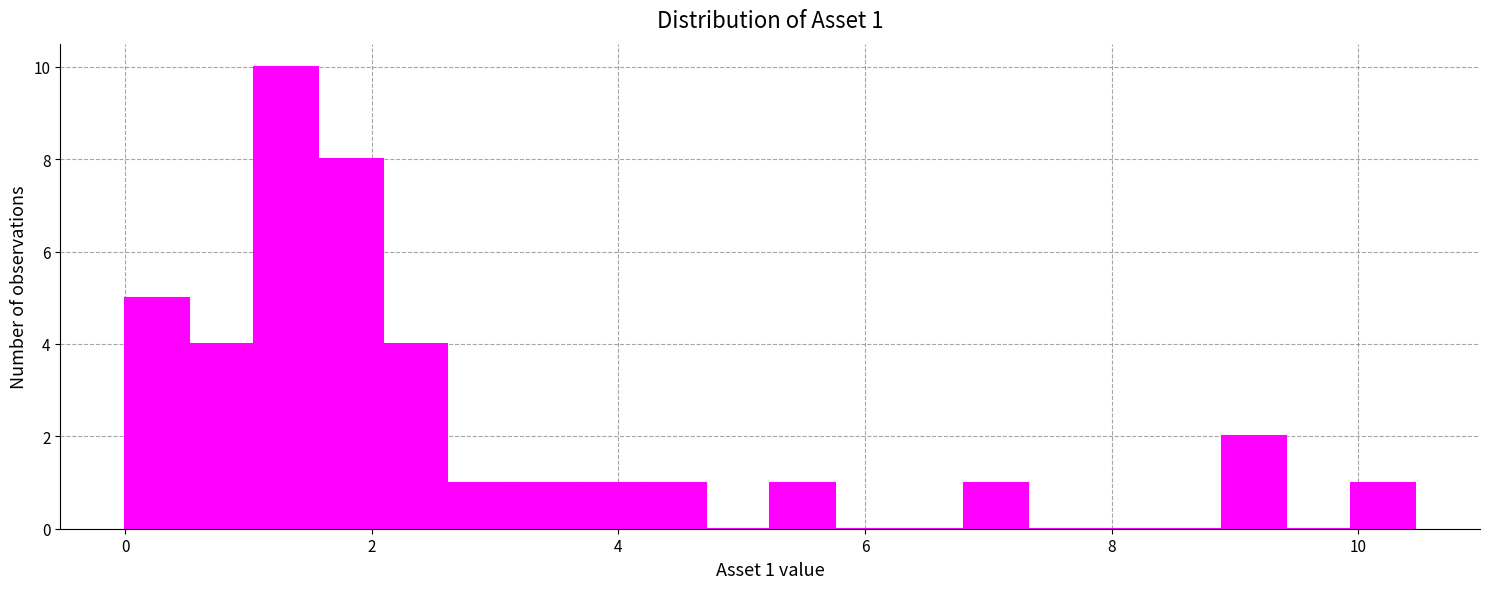

Around what value on the x-axis is the tallest bar? Give the approximate position of its centre, as read against the axis.

1.4